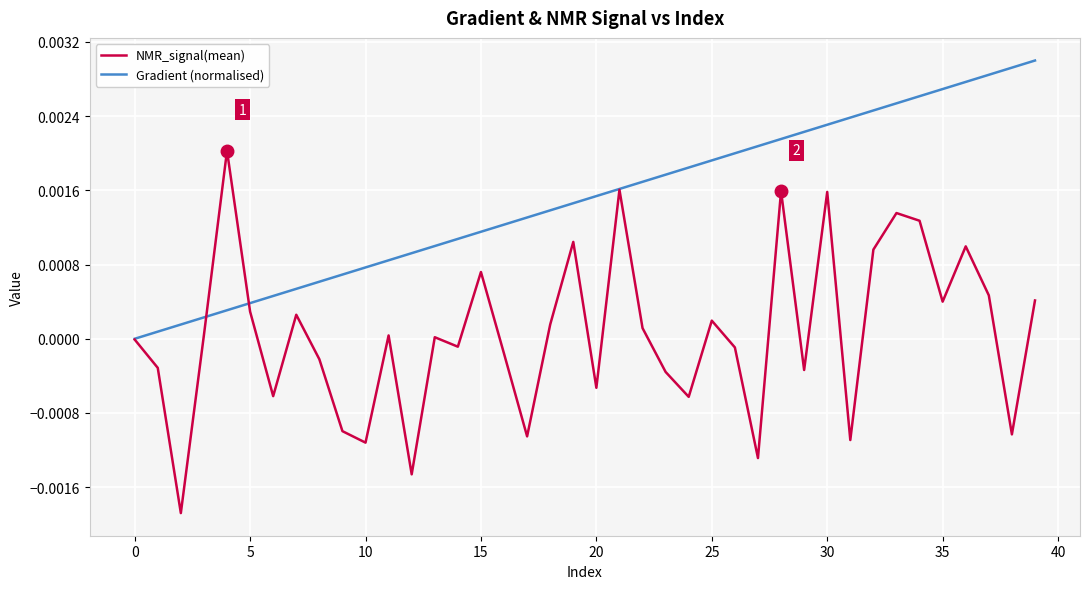

How many lines are shown in the chart?

2